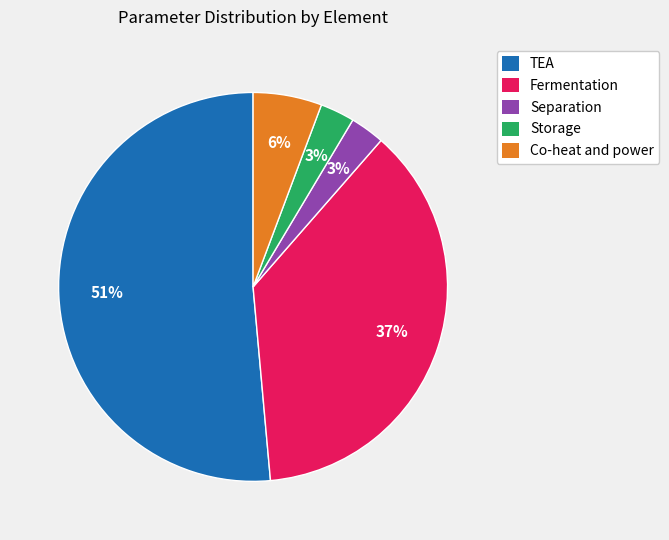

What is the majority slice?

TEA